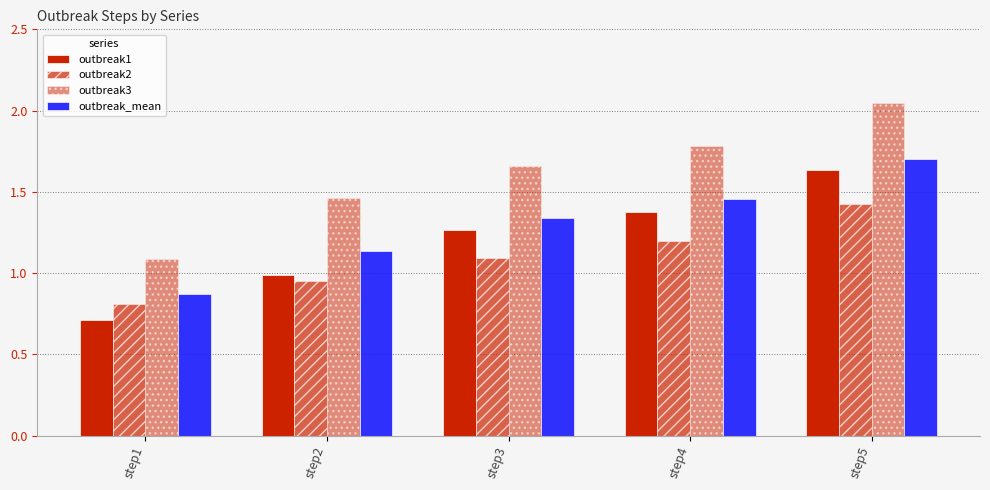

Which series has the largest range (max minus min)?

outbreak3